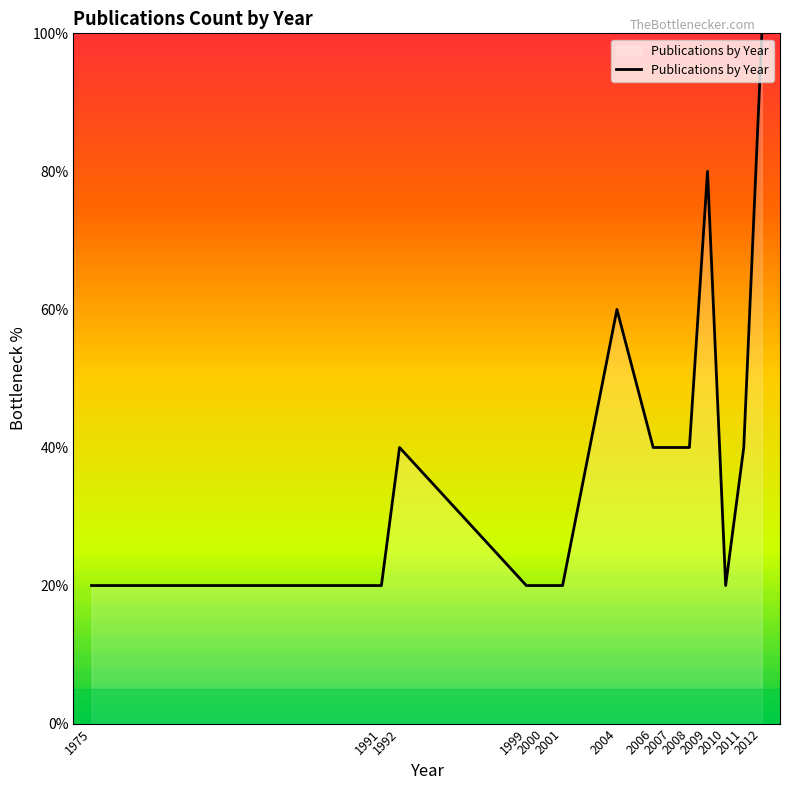

What is the difference between the second highest and second lowest values?

60